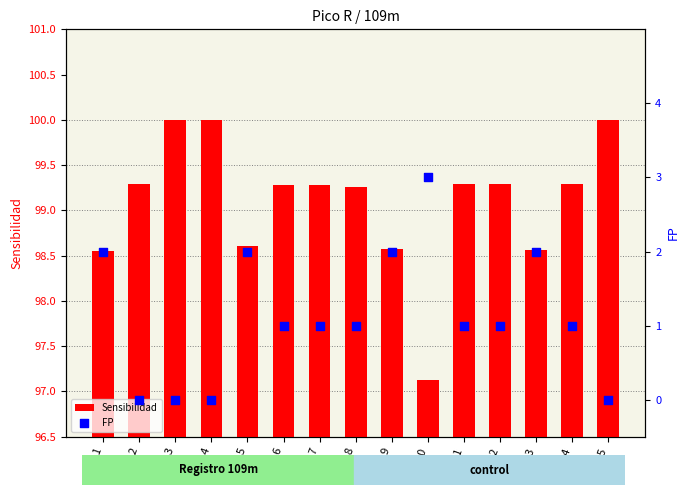

At how many categories does at least one series exceed 30?

15